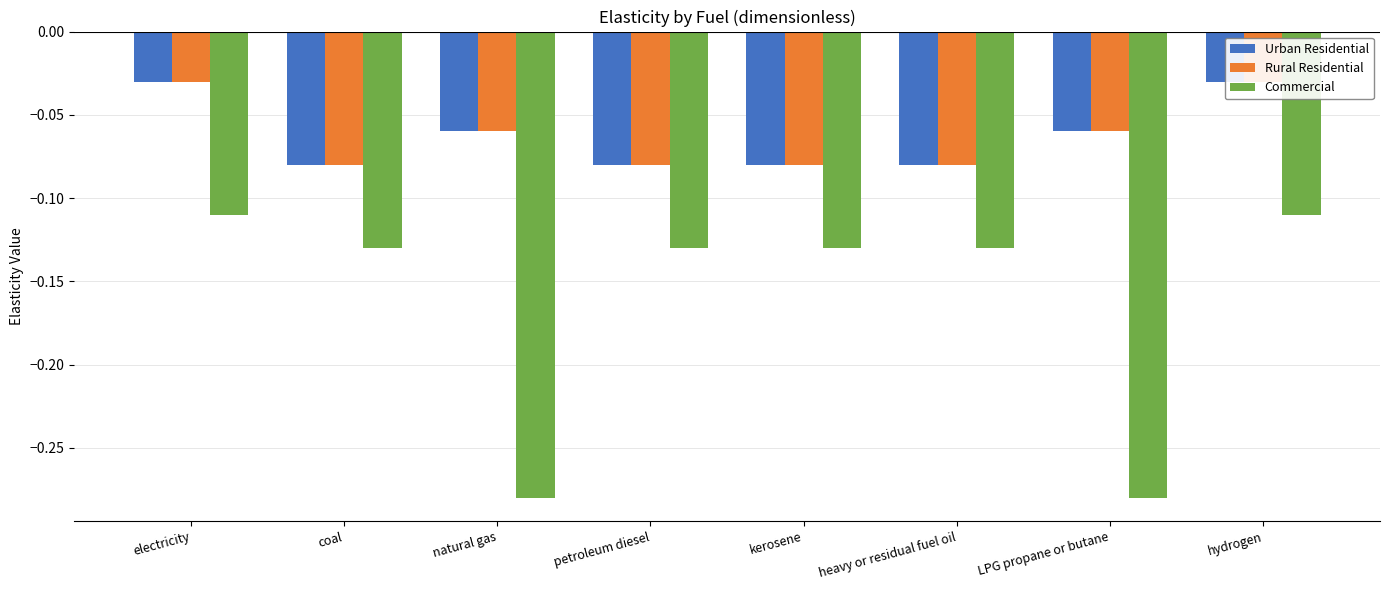

True or false: Urban Residential has a value of -0.0 at kerosene.

False